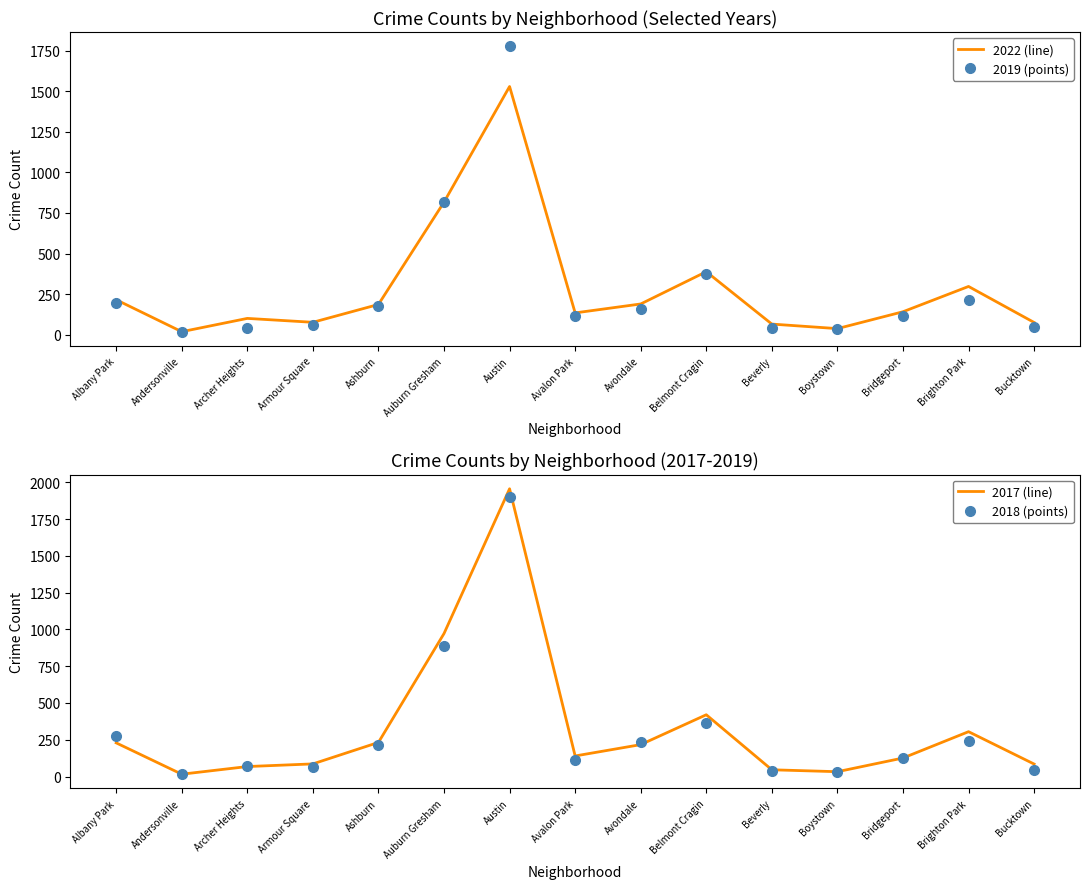

What is the total value across all series at Albany Park?

920